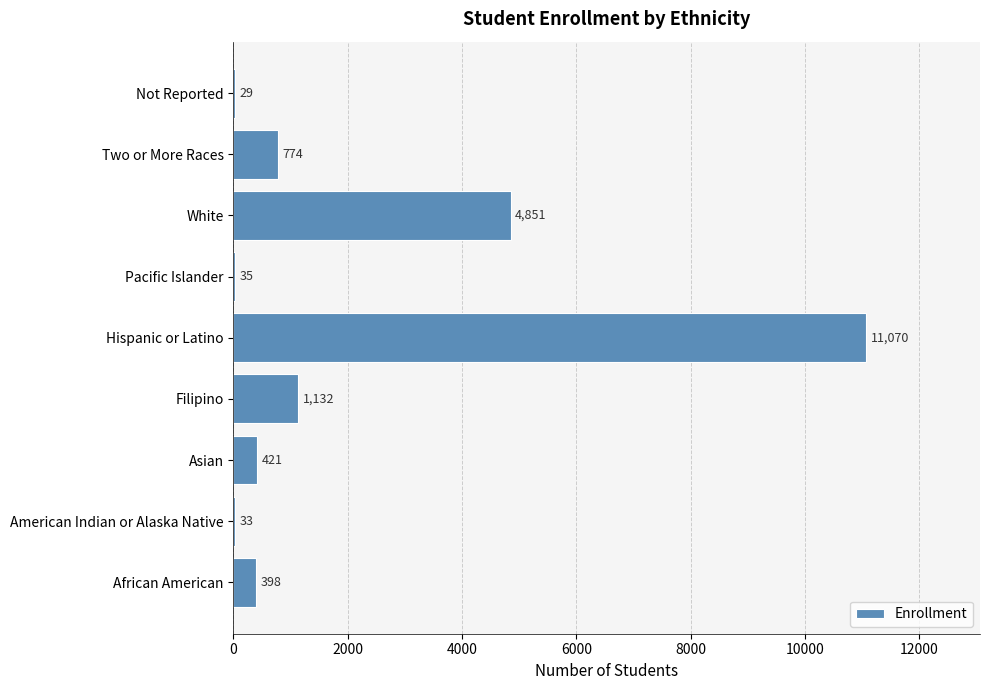

Reading top to bottom, transcribe all the data shown in this chart.

Not Reported=29	Two or More Races=774	White=4851	Pacific Islander=35	Hispanic or Latino=11070	Filipino=1132	Asian=421	American Indian or Alaska Native=33	African American=398